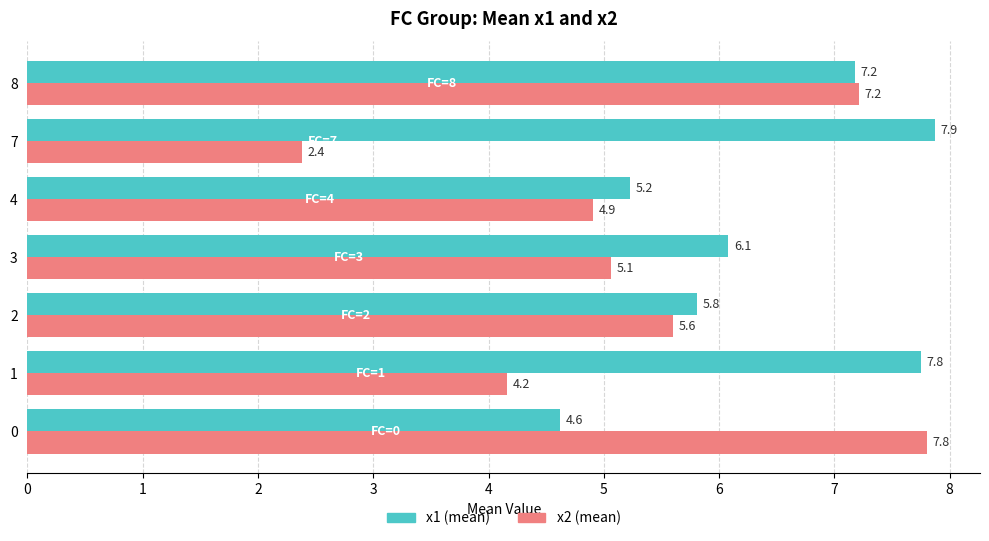

At which category is the sum across all series the highest?

8